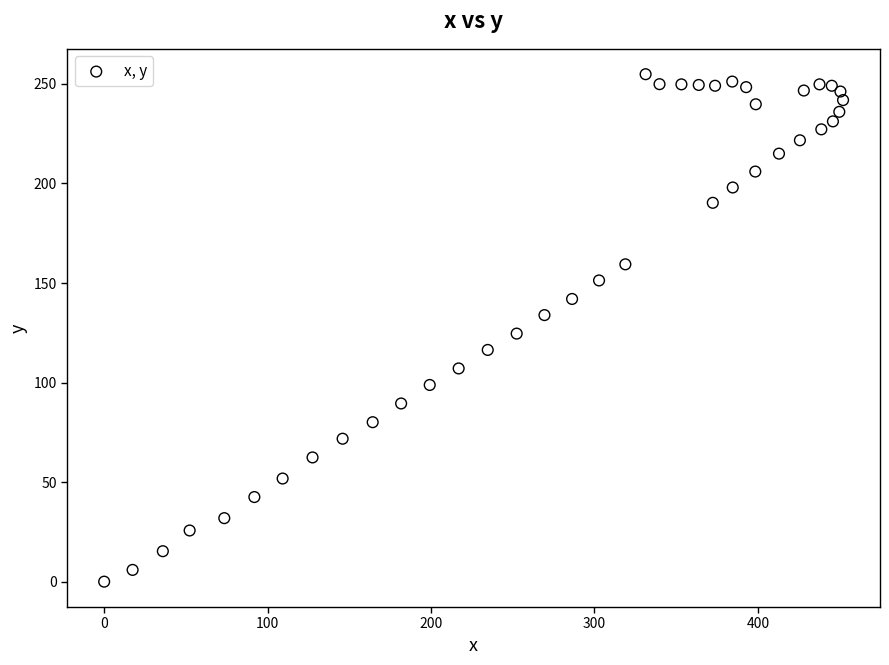

What is the range of Y values (max minus min)?

254.9